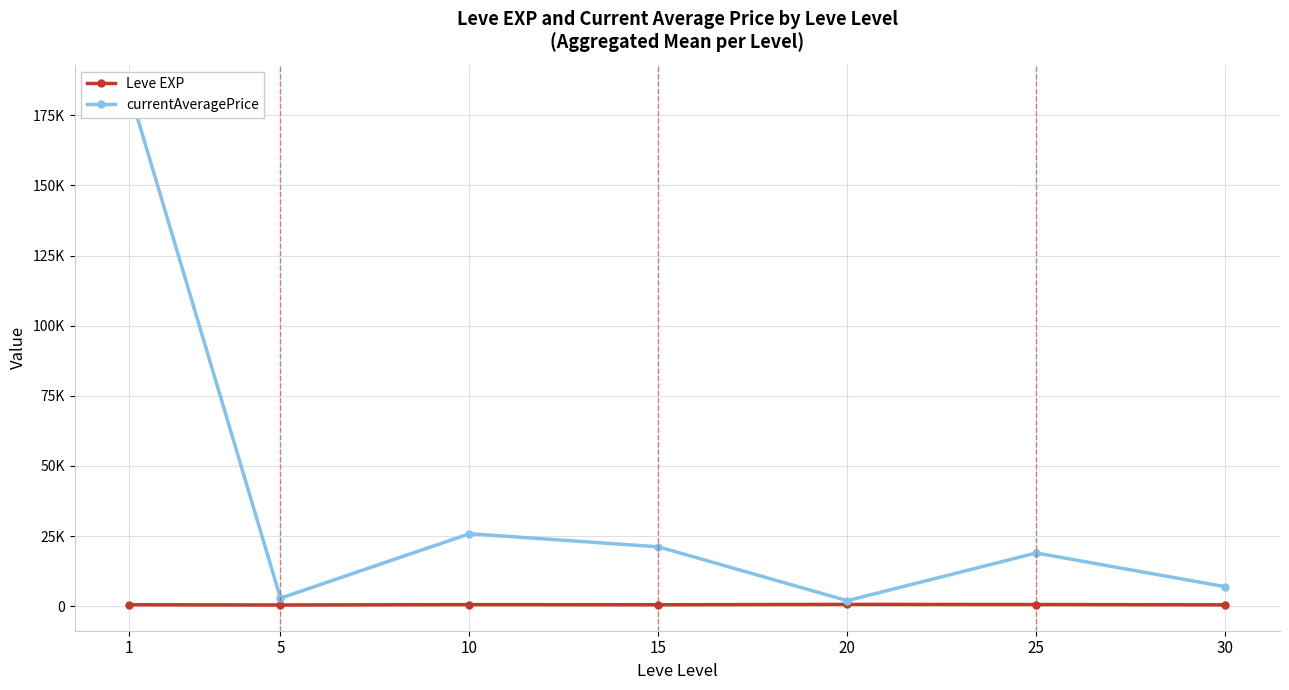

Between 15 and 1, which is larger?

1